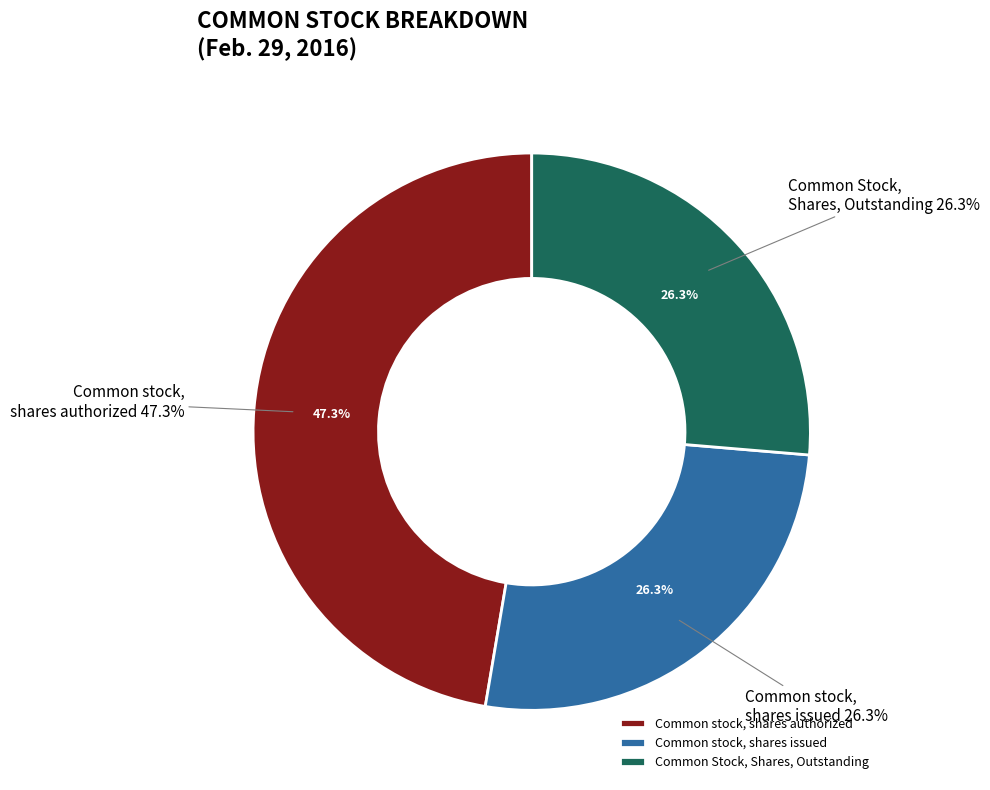

How much of the chart is everything except Common stock, shares issued?

73.7%